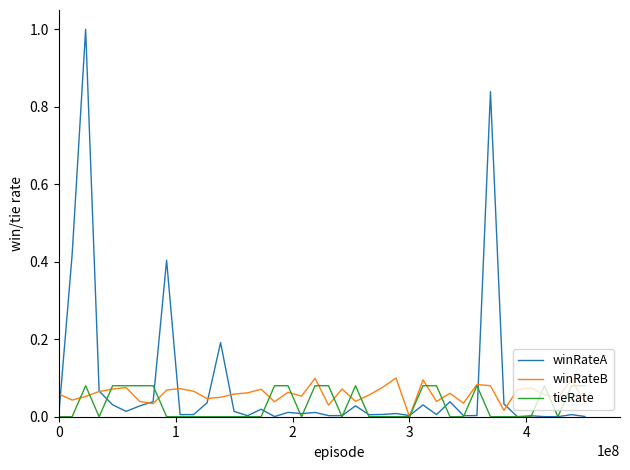

List the series in order of their peak value, highest first.

winRateA, winRateB, tieRate